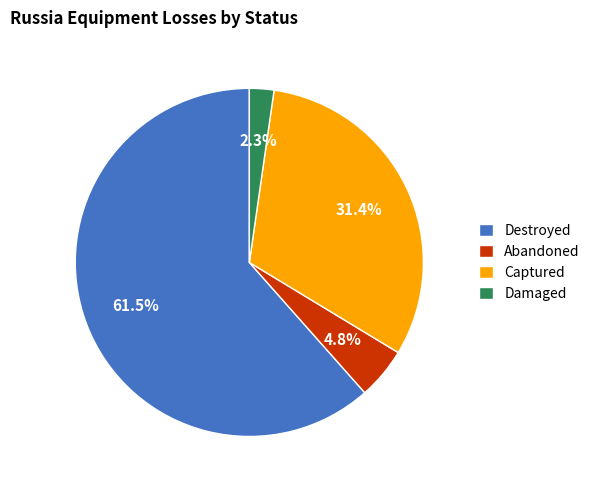

Count the number of slices in the pie.

4